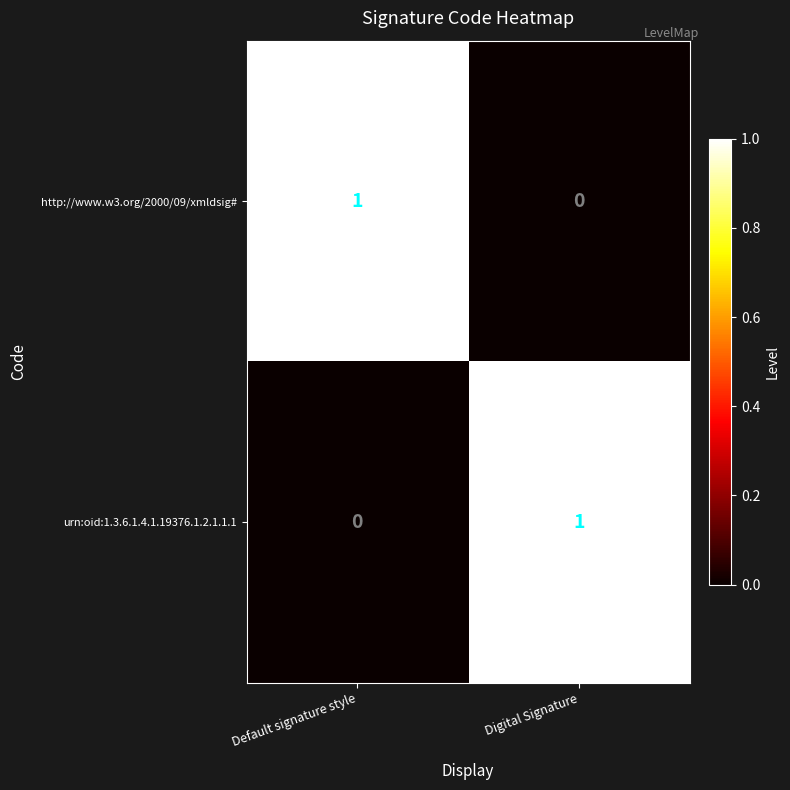

Reading left to right, what are all the values shown in this chart?

http://www.w3.org/2000/09/xmldsig#: Default signature style=1	Digital Signature=0
urn:oid:1.3.6.1.4.1.19376.1.2.1.1.1: Default signature style=0	Digital Signature=1